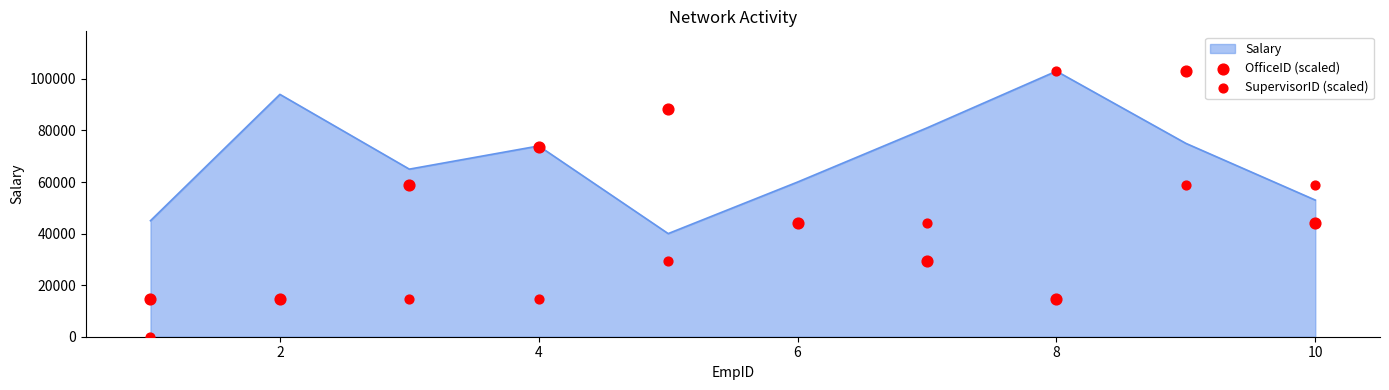

Which series has the largest total across all categories?

OfficeID (scaled)